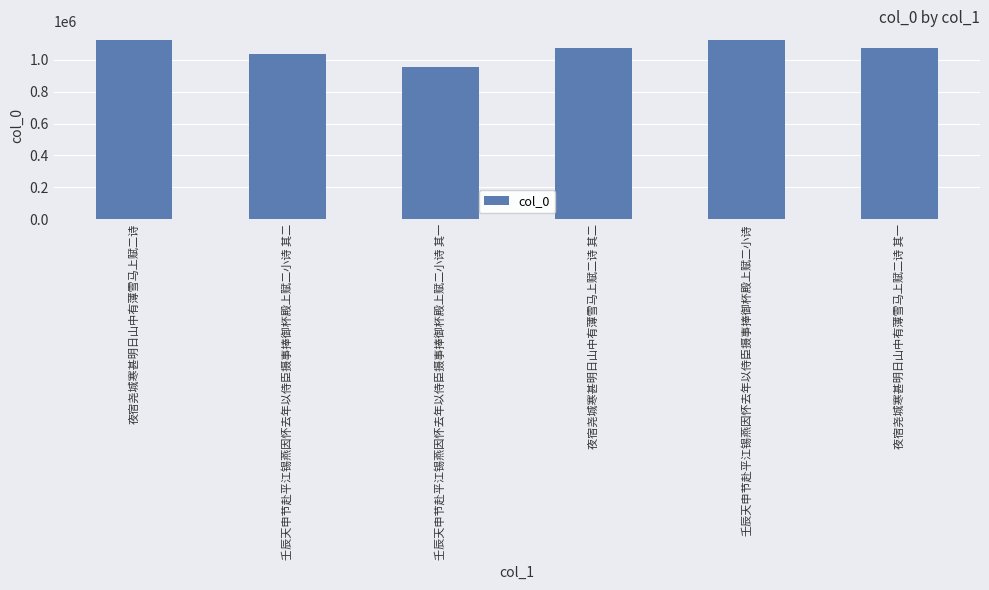

What is the change in value from 壬辰天申节赴平江锡燕因怀去年以侍臣摄事捧御杯殿上赋二小诗 其一 to 夜宿尧城寒甚明日山中有薄雪马上赋二诗 其一?

+119392